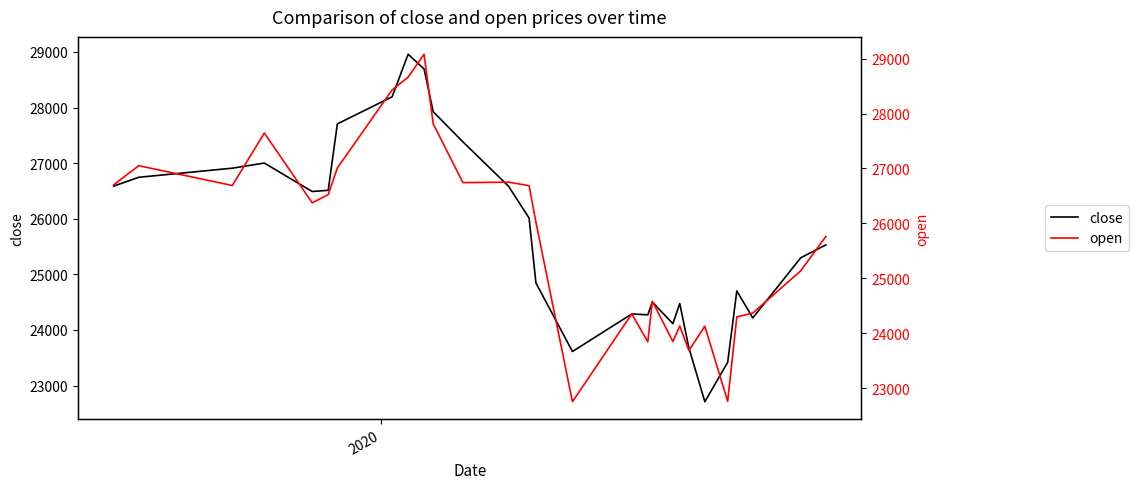

What is the highest value of the close series?

28959